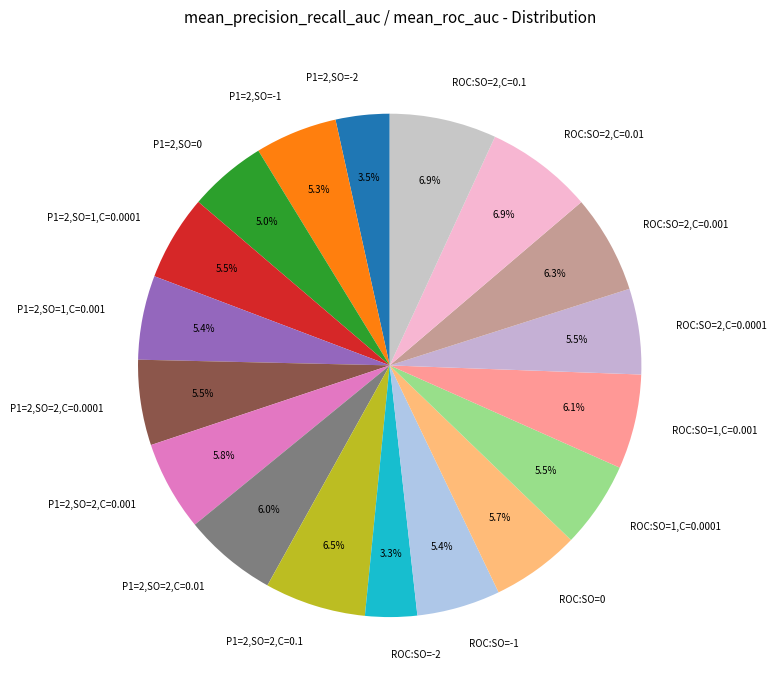

What percentage is the ROC:SO=2,C=0.1 slice, to the nearest percent?

7%